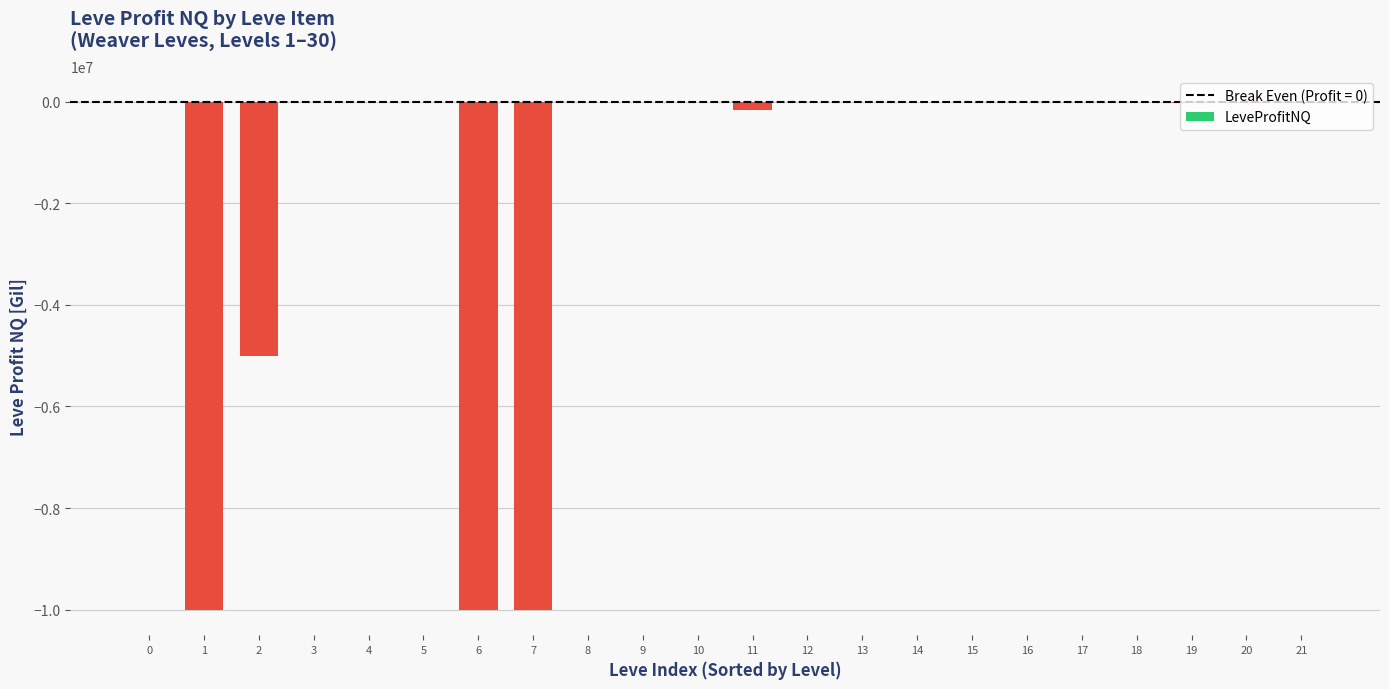

What is the sum of all values?

-35311100.7